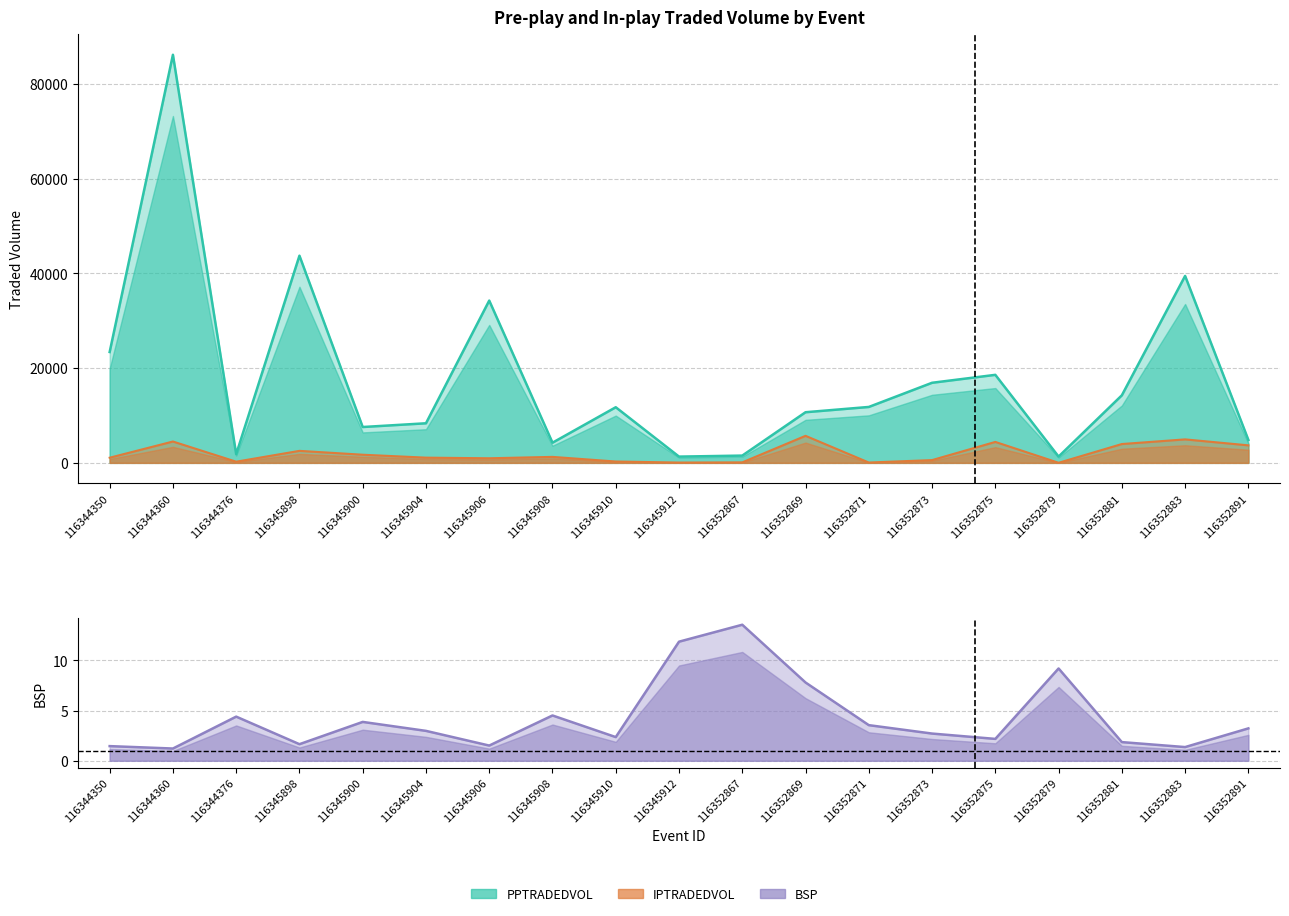

What is the value of the IPTRADEDVOL point at the 16th from the left?

14.0